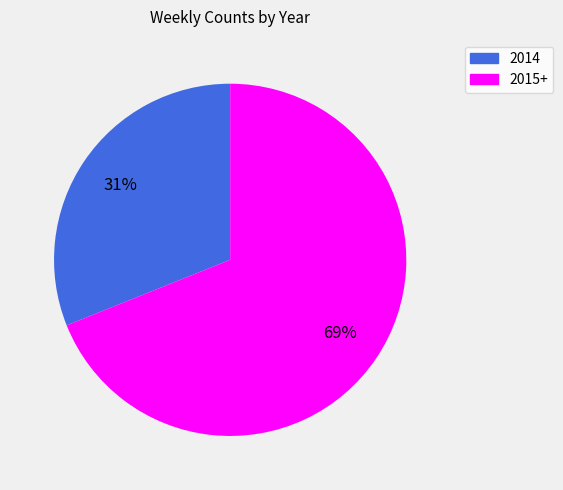

To the nearest percent, what is the difference between the largest and smallest slice percentages?

38%